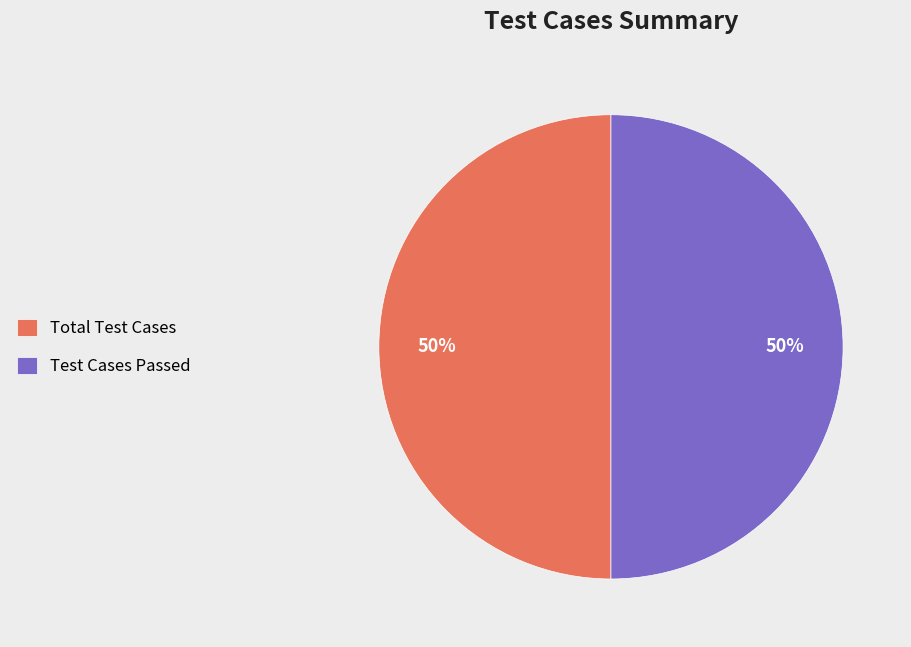

How many segments does this pie chart have?

2